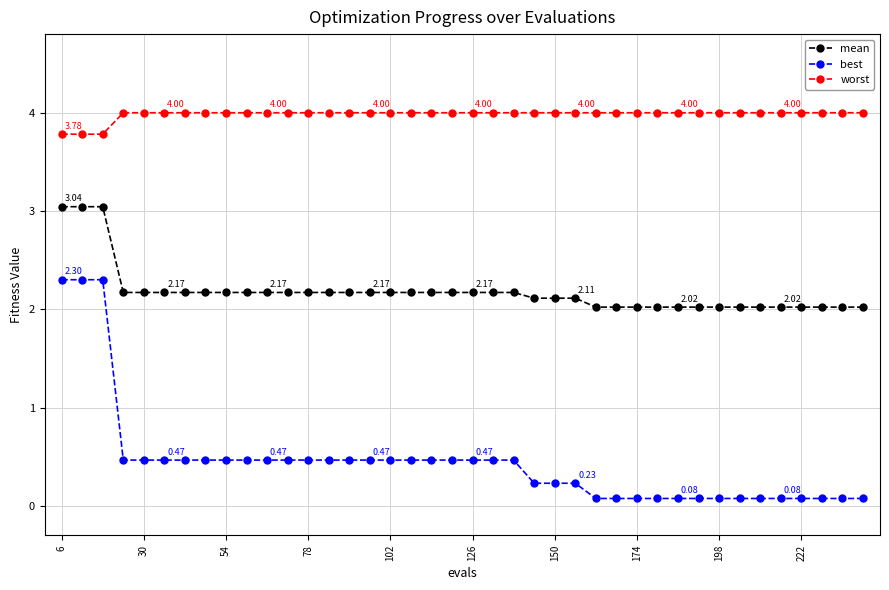

True or false: worst and best cross at least once.

False